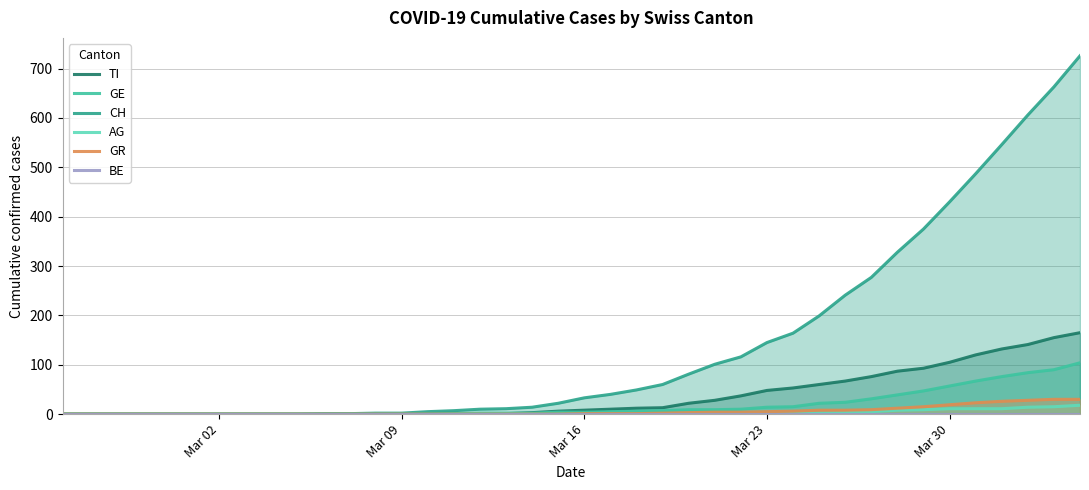

What is the average value of the GR series?

6